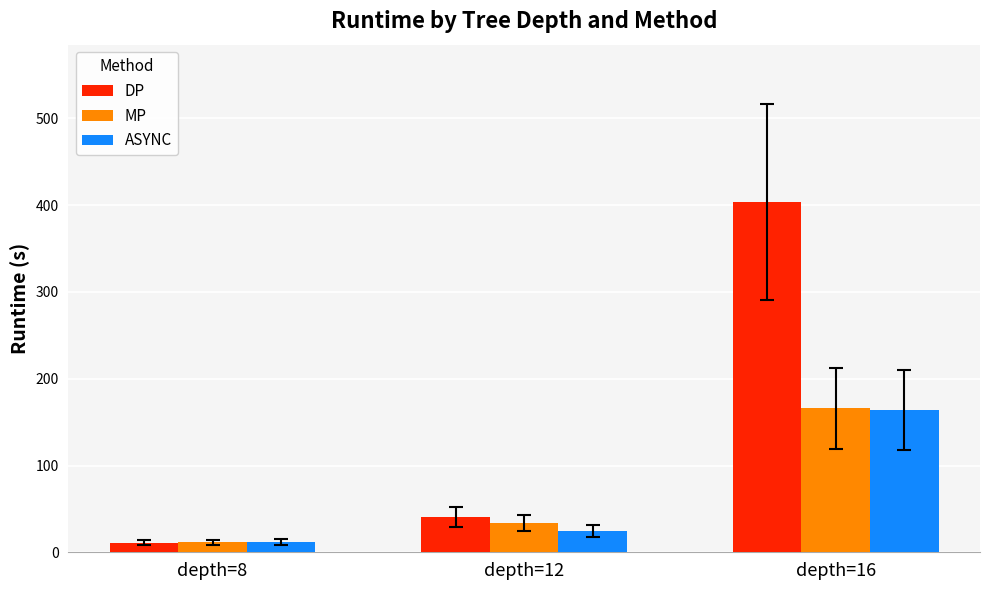

What are all the series names shown in the legend?

DP, MP, ASYNC